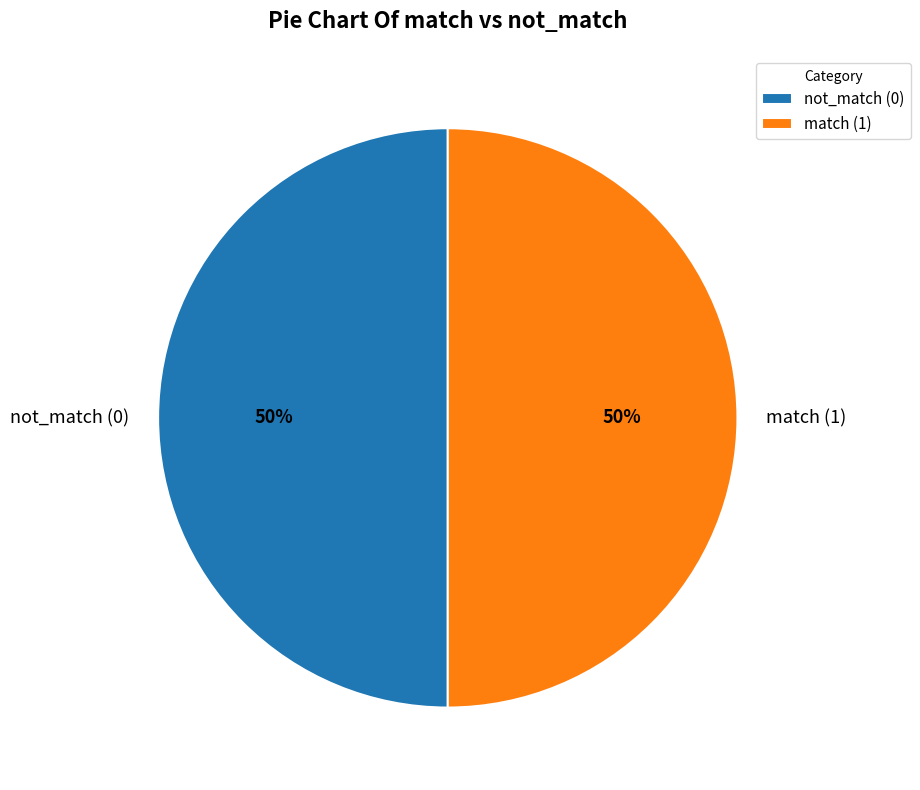

Is the sum of not_match (0) and match (1) greater than half?

Yes